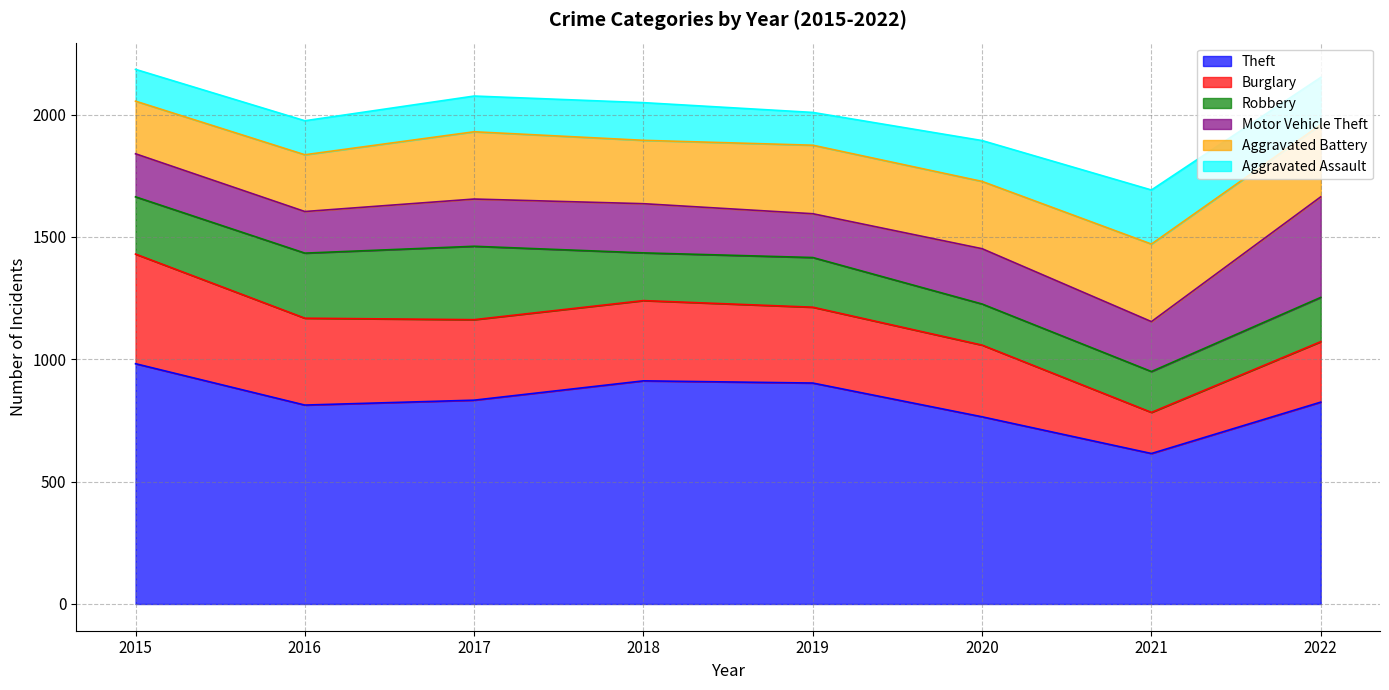

Rank the series by their maximum value, from lowest to highest.

Aggravated Assault, Robbery, Aggravated Battery, Motor Vehicle Theft, Burglary, Theft